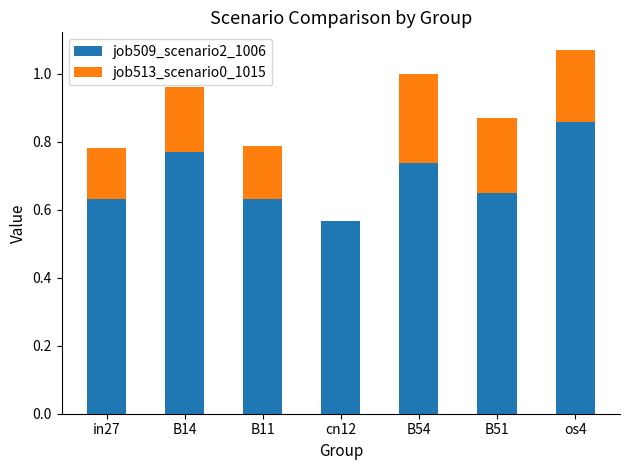

What is the sum of all job509_scenario2_1006 values?

4.8